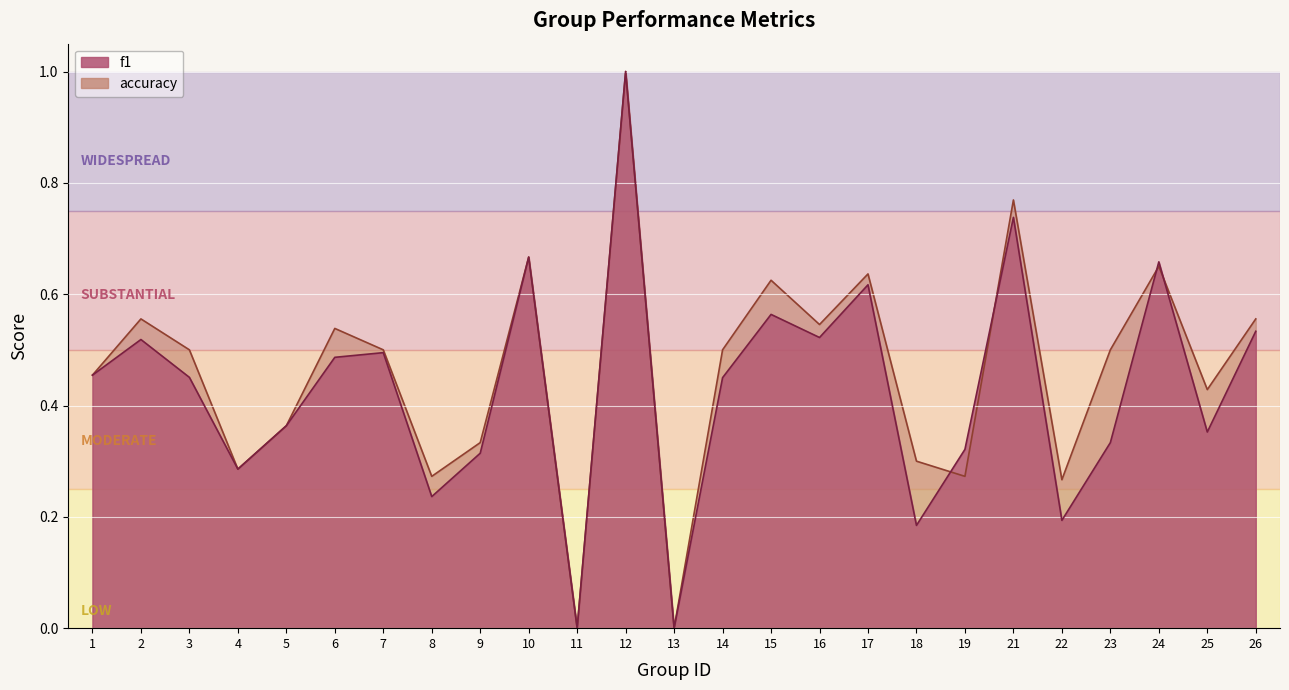

At how many categories does at least one series exceed 0?

23